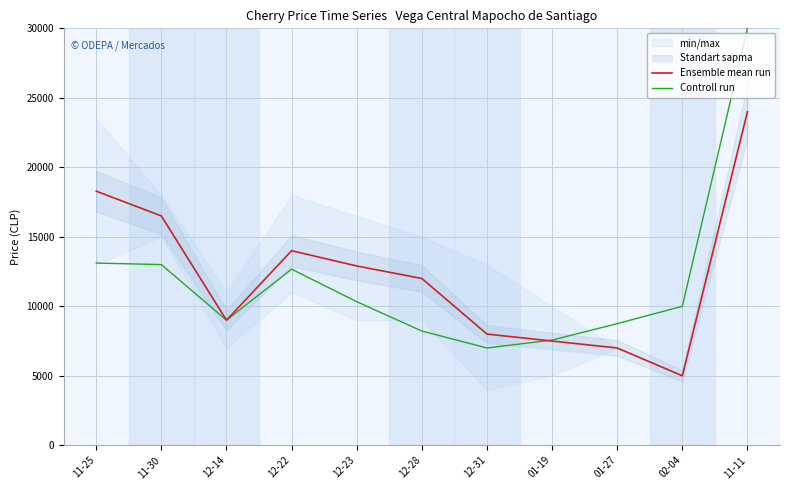

At which category is the sum across all series the highest?

11-11